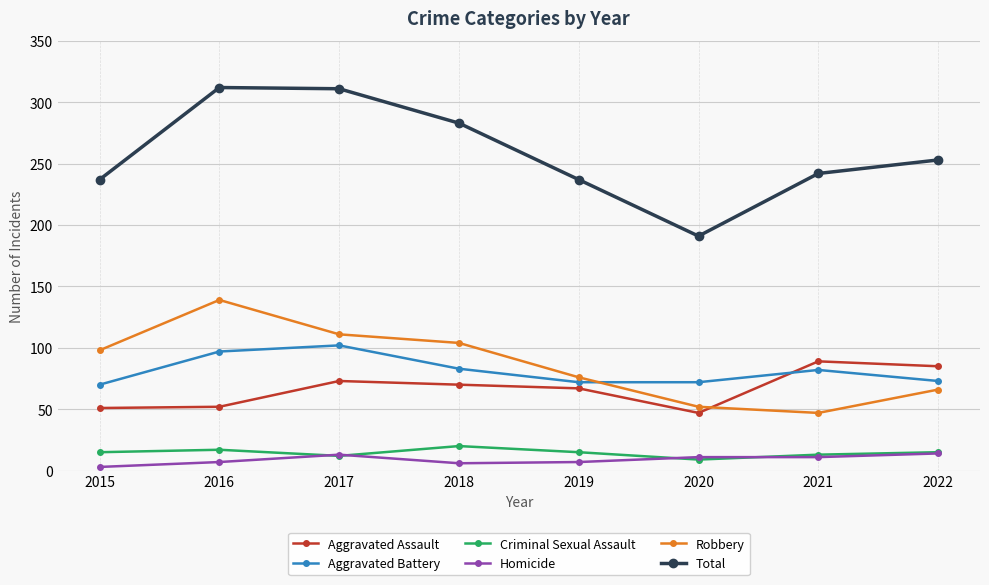

Between 2018 and 2021, which series saw the biggest shift?

Robbery